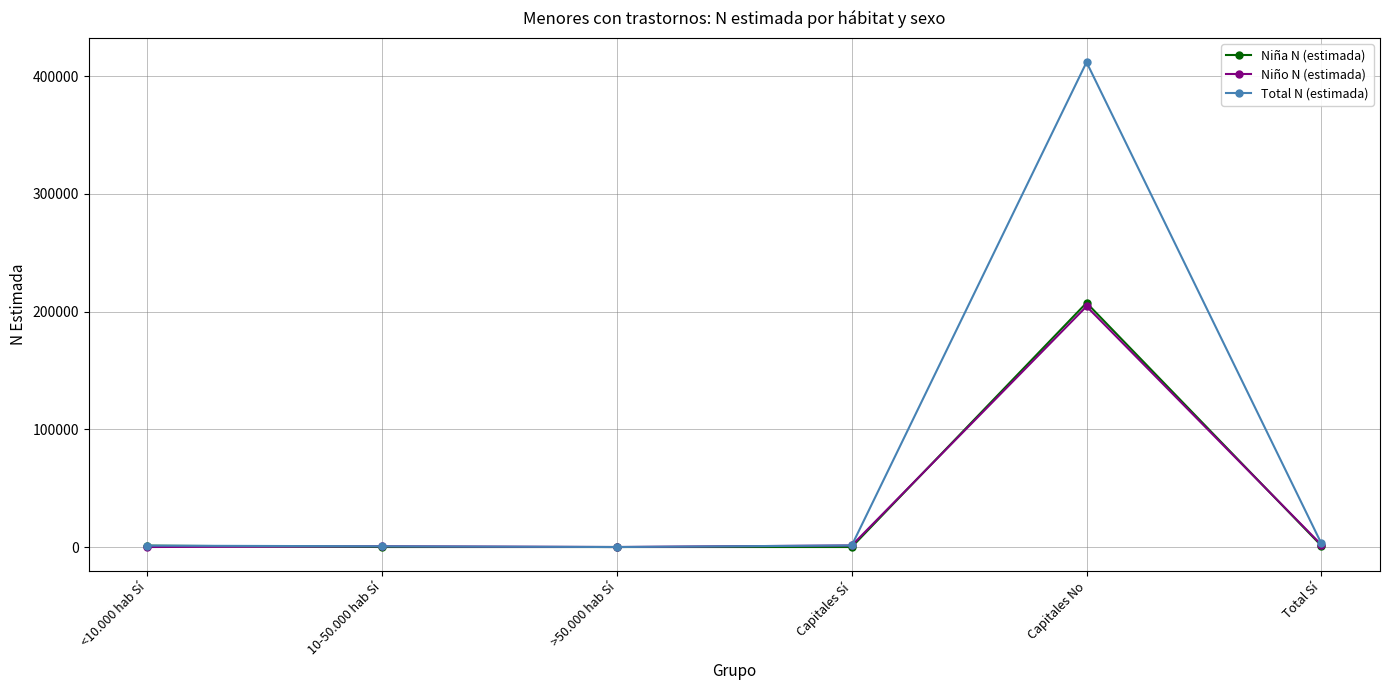

At which label does Niño N (estimada) reach its peak?

Capitales No